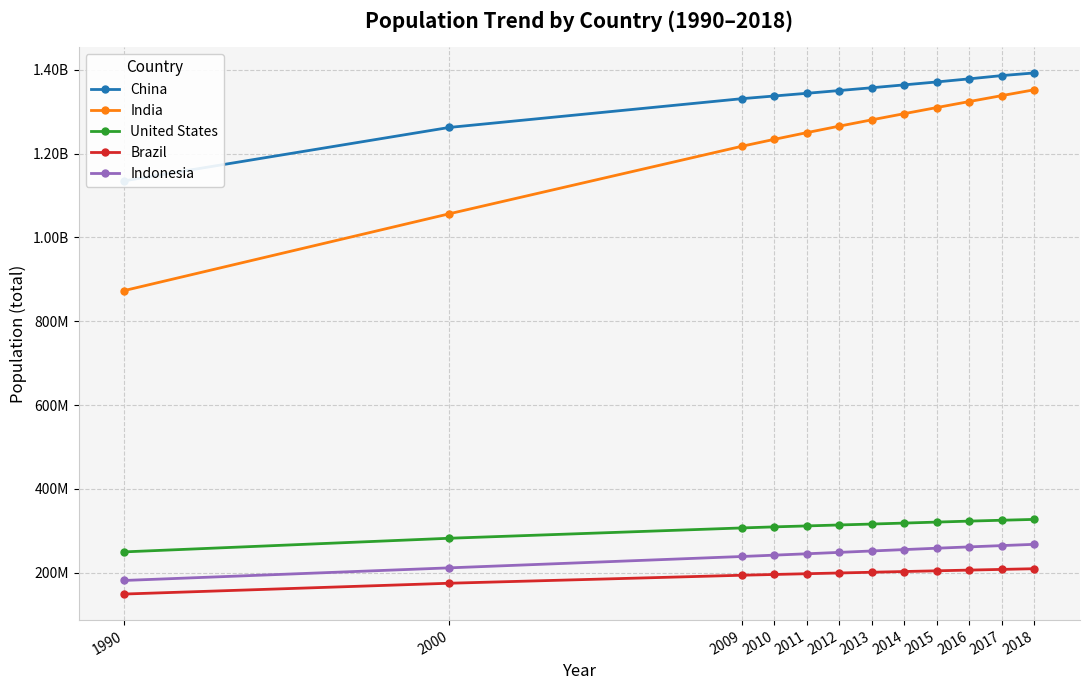

What is the minimum value for United States?

249623000